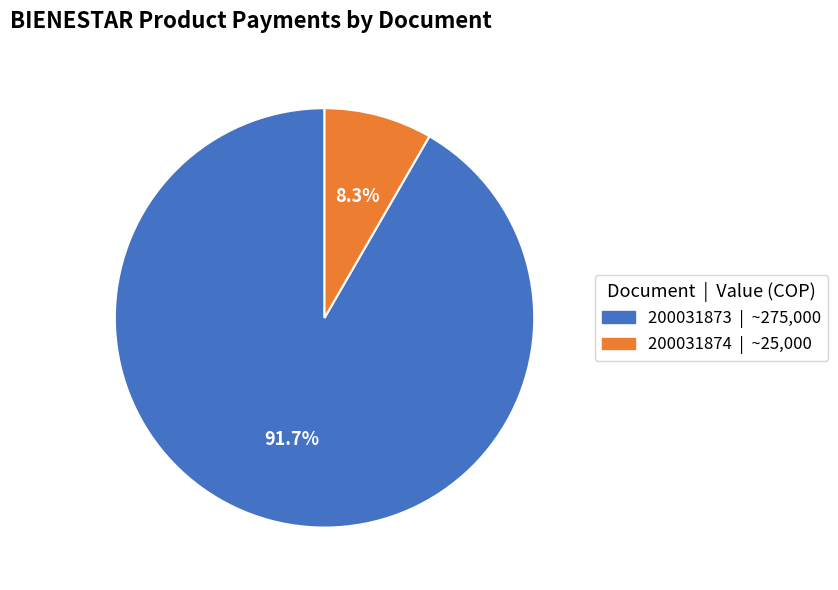

Is the sum of 200031874 and 200031873 greater than half?

Yes